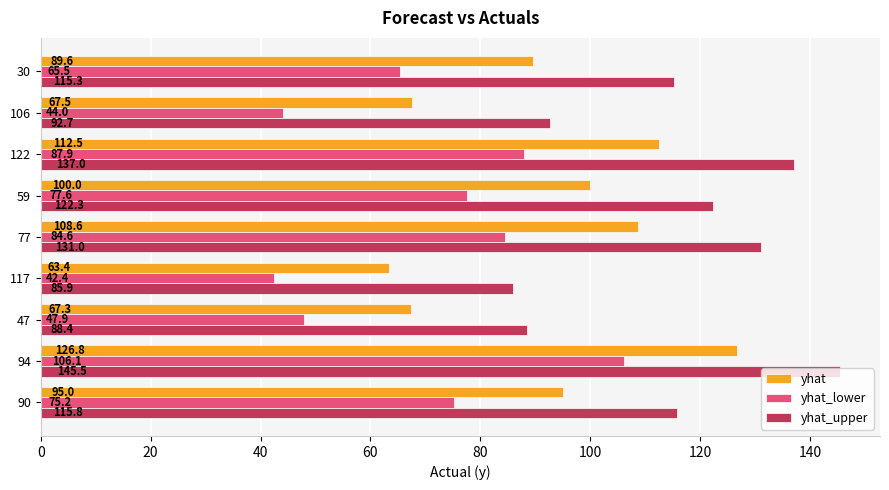

What is the difference between the maximum and second lowest values in the yhat_upper series?

57.0